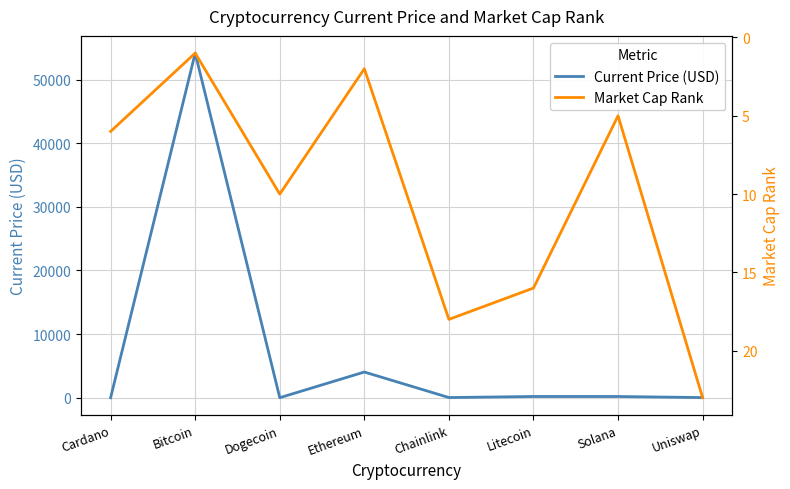

How many times do Market Cap Rank and Current Price (USD) cross each other?

4